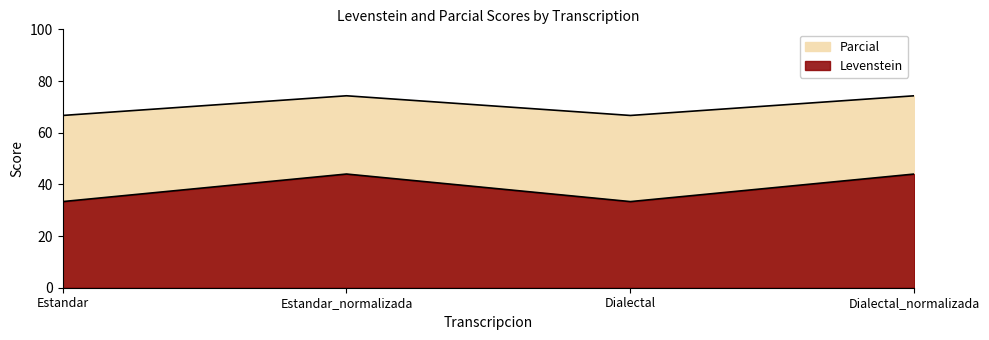

List the series in order of their peak value, lowest first.

Parcial, Levenstein